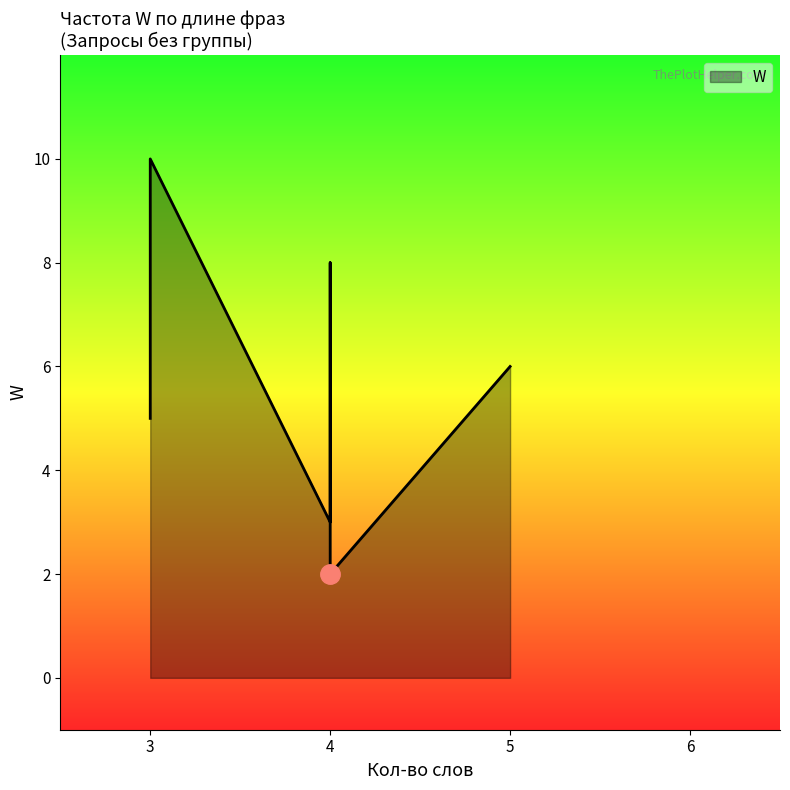

Count the number of data series in this chart.

1